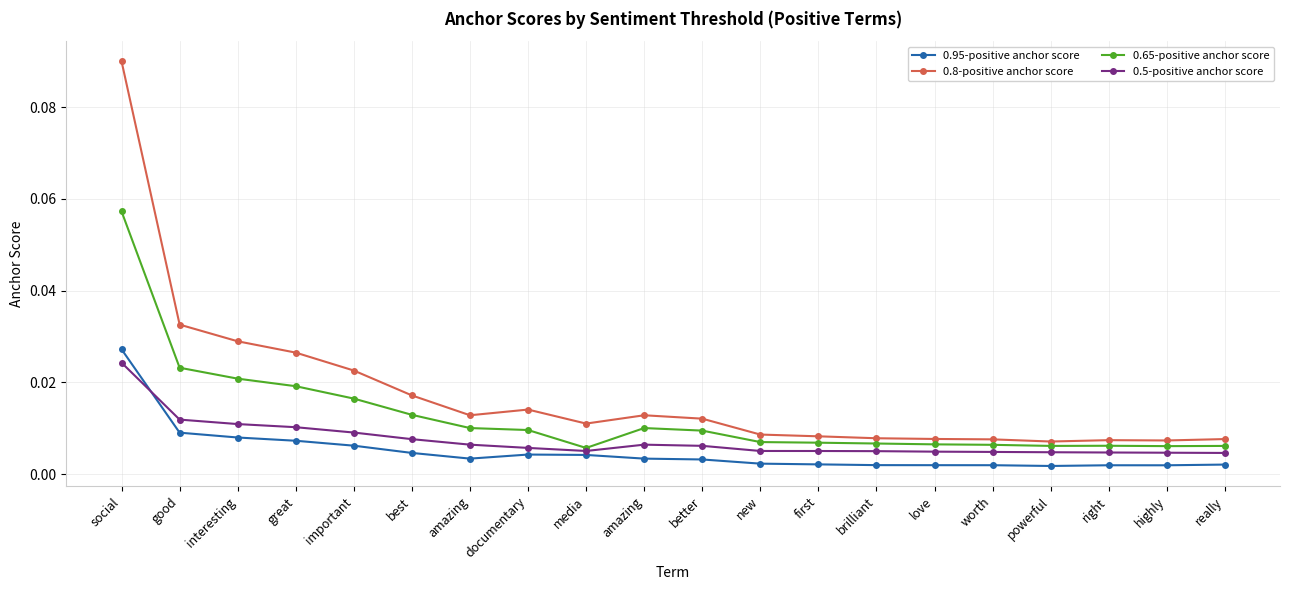

True or false: 0.95-positive anchor score and 0.65-positive anchor score intersect in this chart.

False